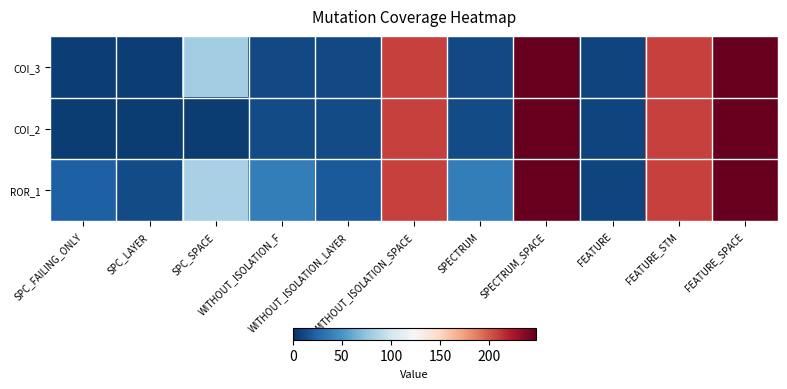

What is the difference between the highest and lowest values at SPC_FAILING_ONLY?

17